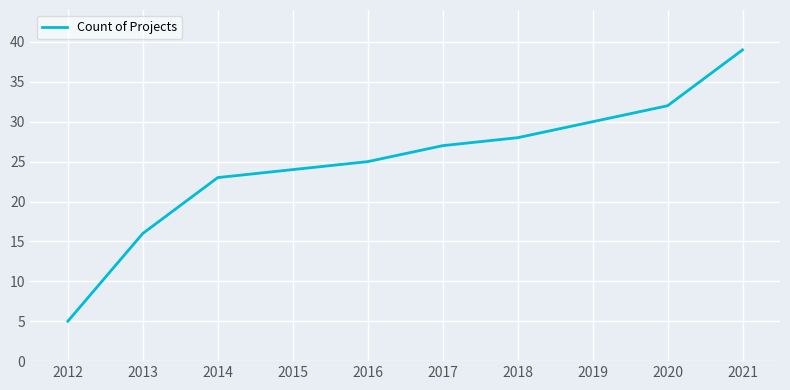

What is the greatest value displayed?

39